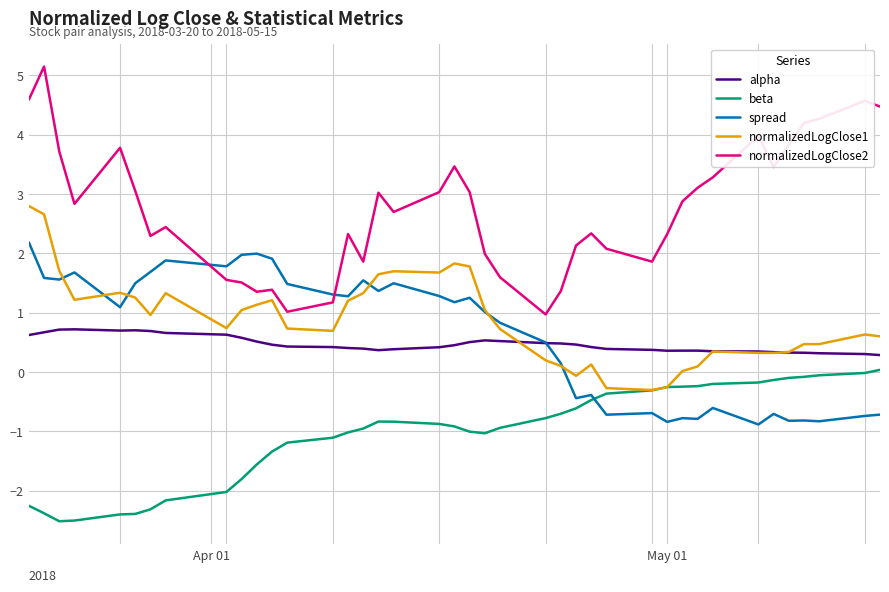

What is the greatest value displayed?

5.1